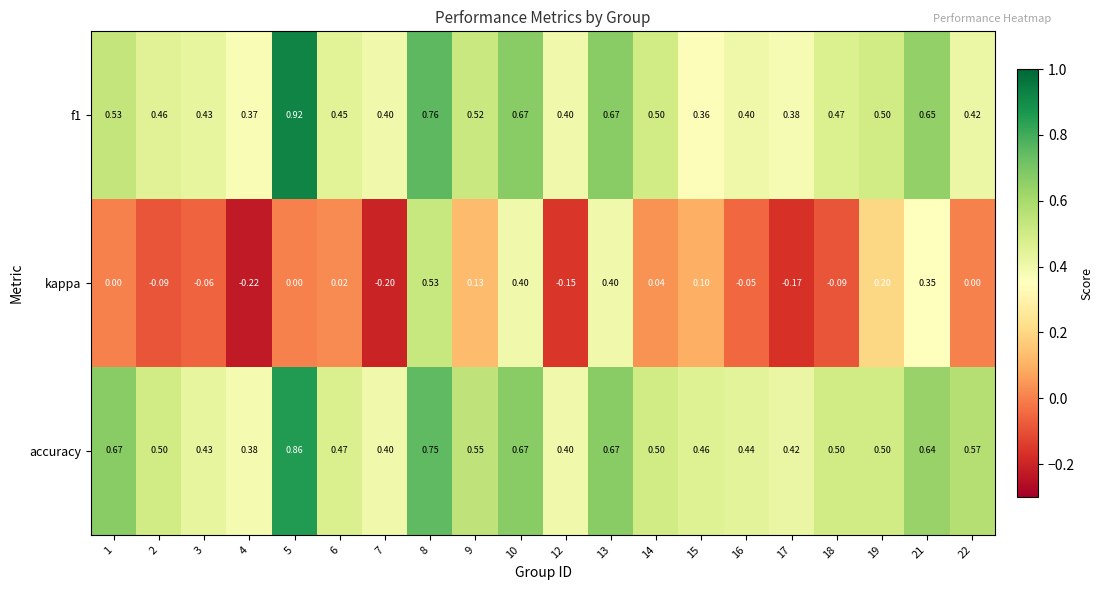

Which series has the largest range (max minus min)?

kappa